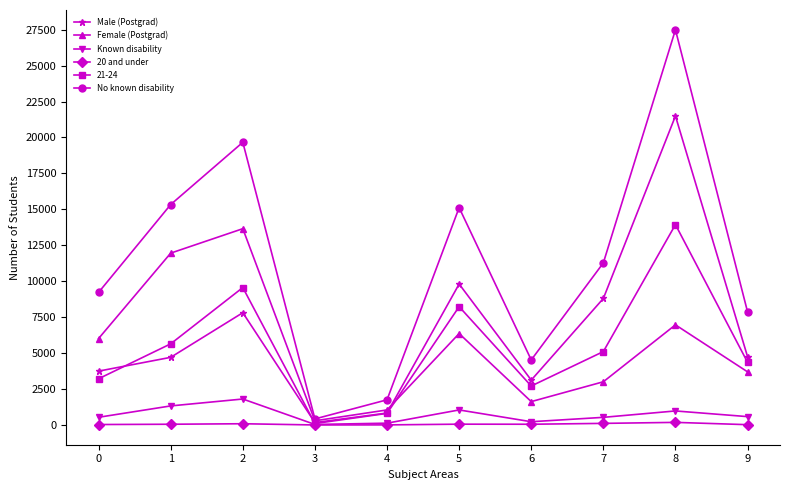

The value of 21-24 at 5 is 4269. True or false?

False